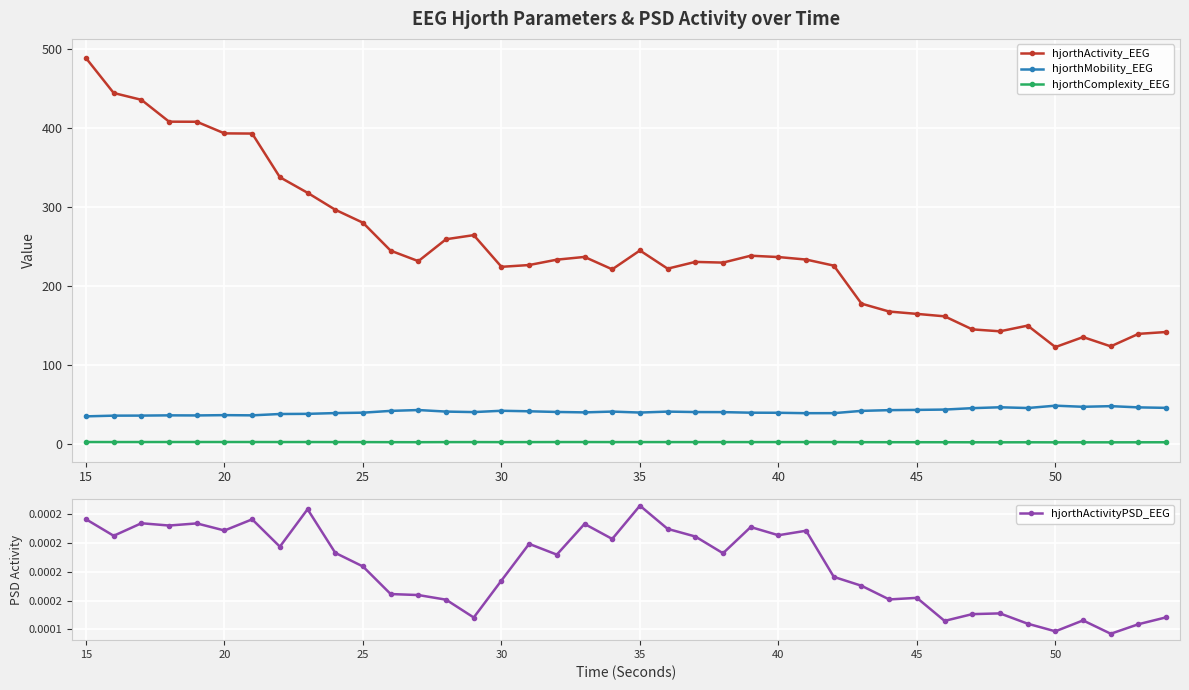

True or false: hjorthComplexity_EEG has more than 0 points higher than both neighbors.

True